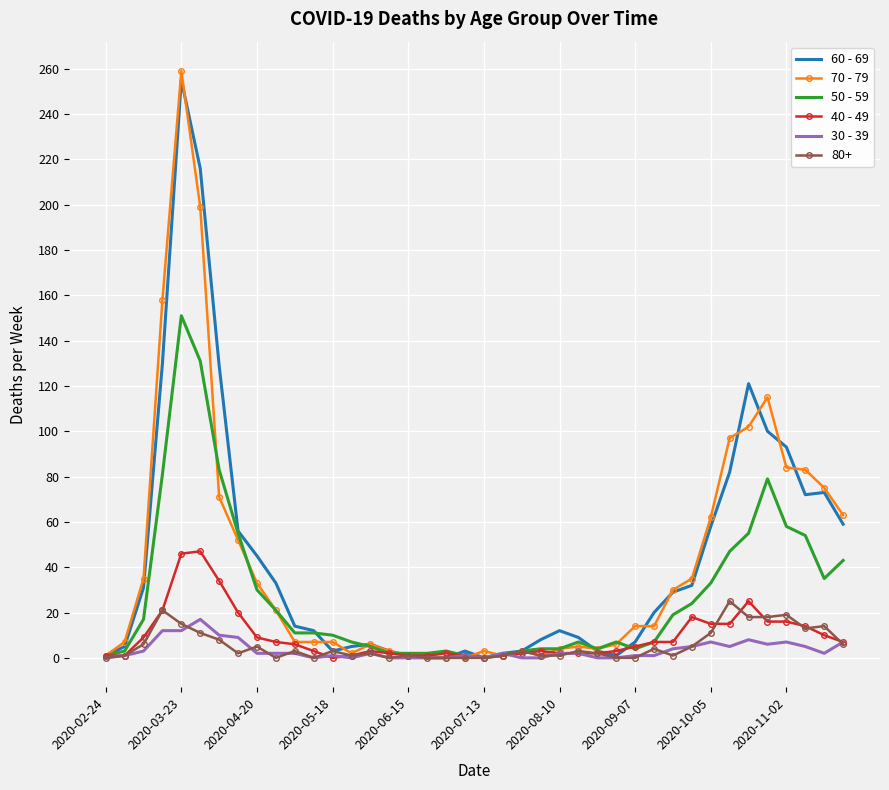

What is the greatest value displayed?

259